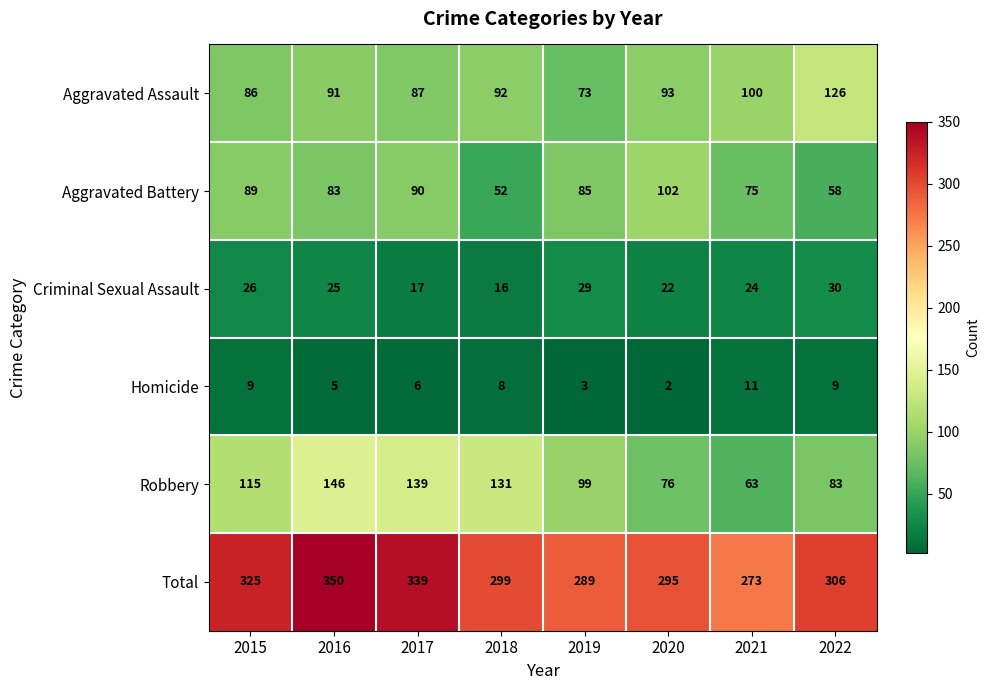

Is it true that Aggravated Assault equals 100 at 2021?

True